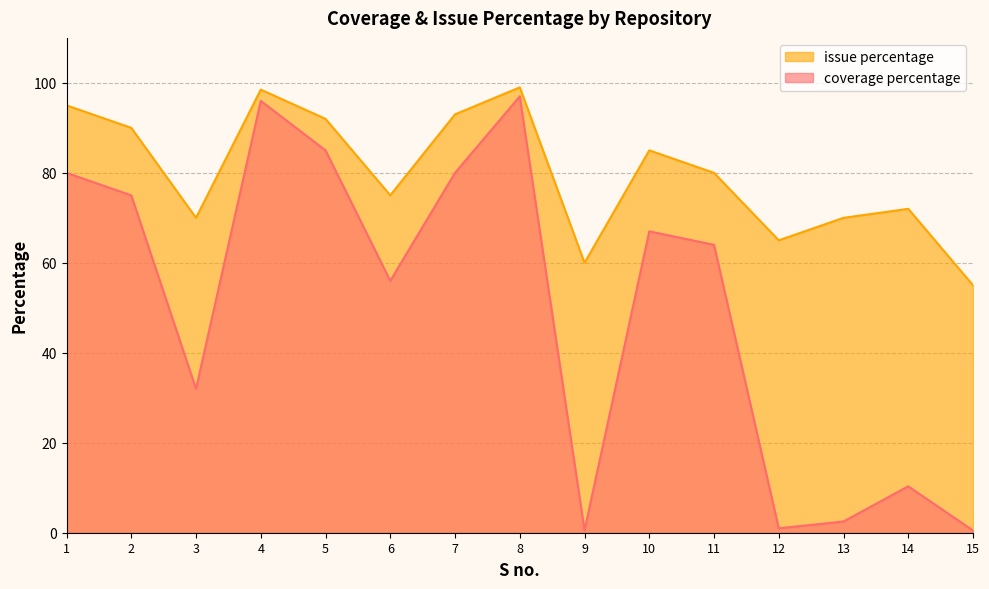

In issue percentage, how many points are lower than both neighbors (excluding endpoints)?

4